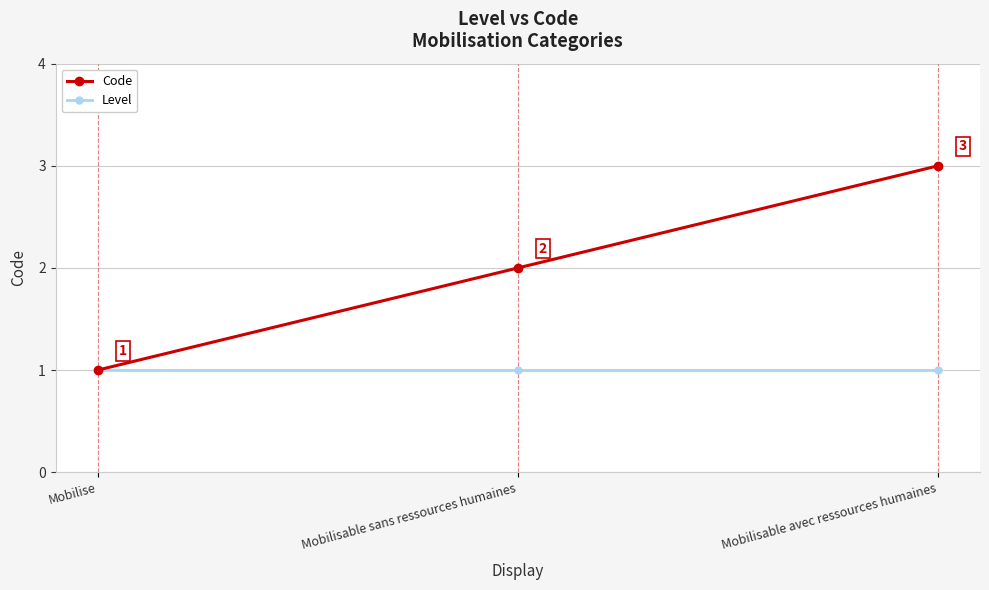

What is the sum of the Code values at Mobilisable sans ressources humaines and Mobilise?

3